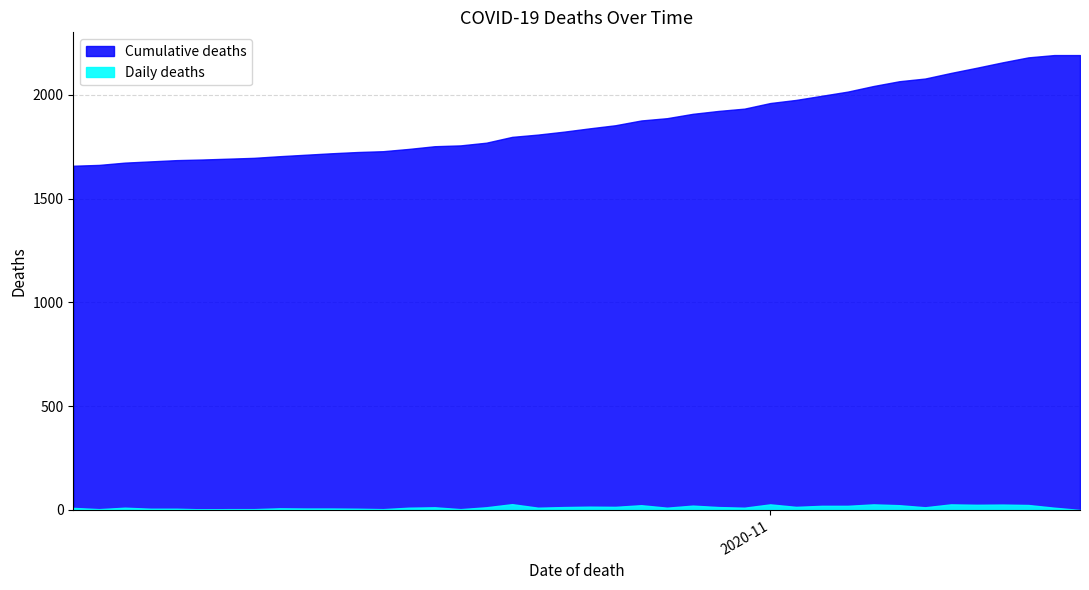

What is the difference between the maximum and minimum values in the Cumulative deaths series?

533